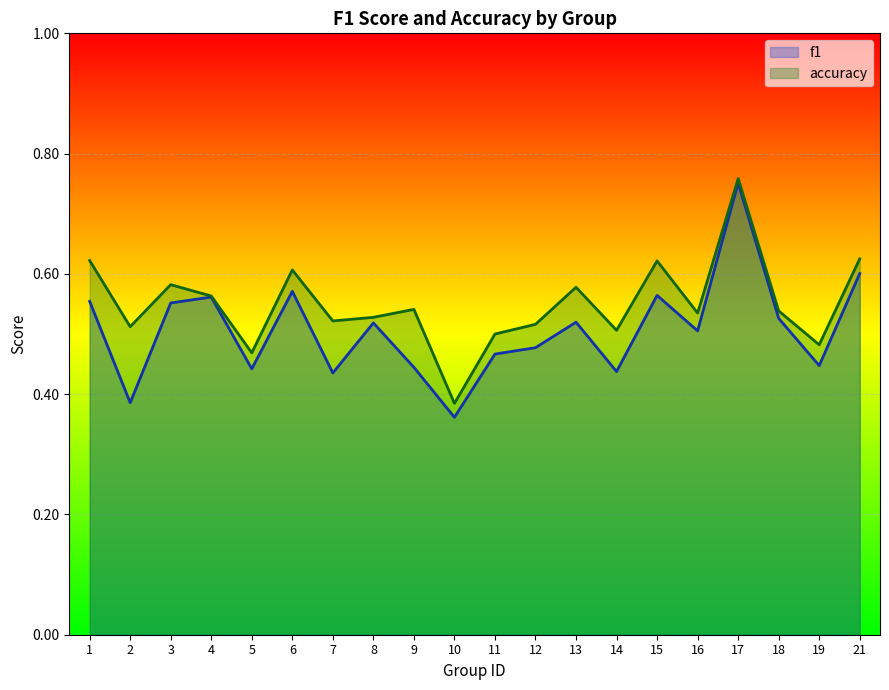

In accuracy, how many points are higher than both neighbors (excluding endpoints)?

6